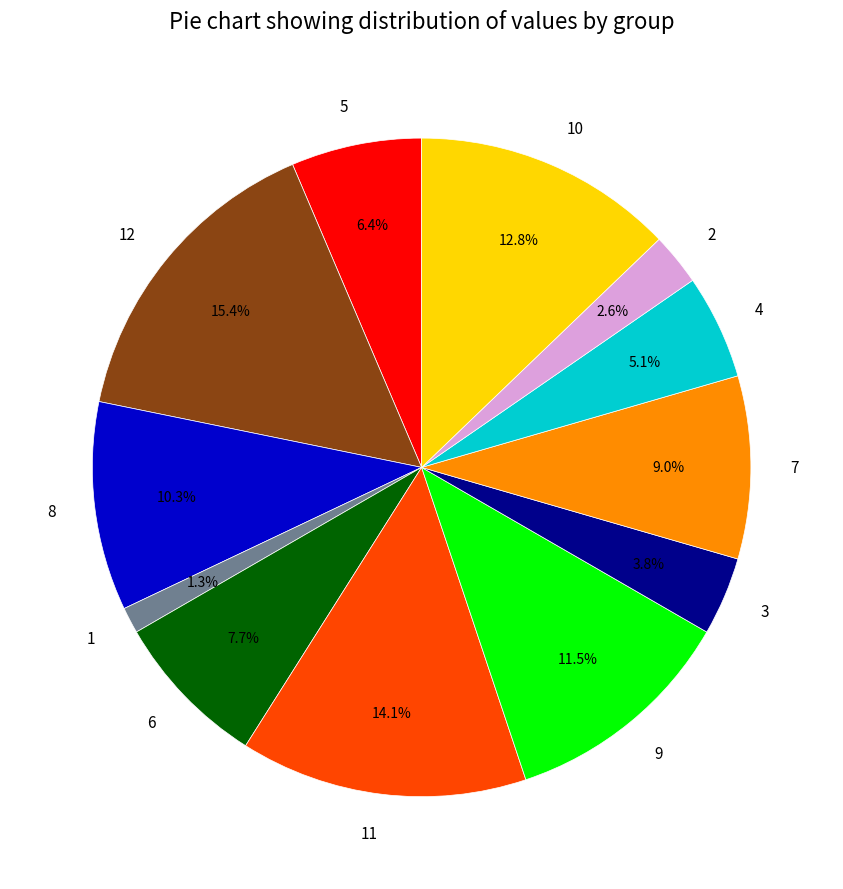

To the nearest percent, what is the difference between the largest and smallest slice percentages?

14%